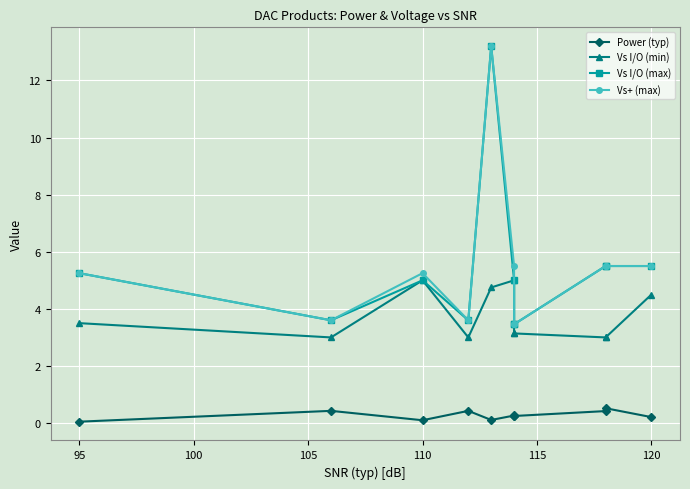

True or false: Vs I/O (max) and Vs I/O (min) cross at least once.

False